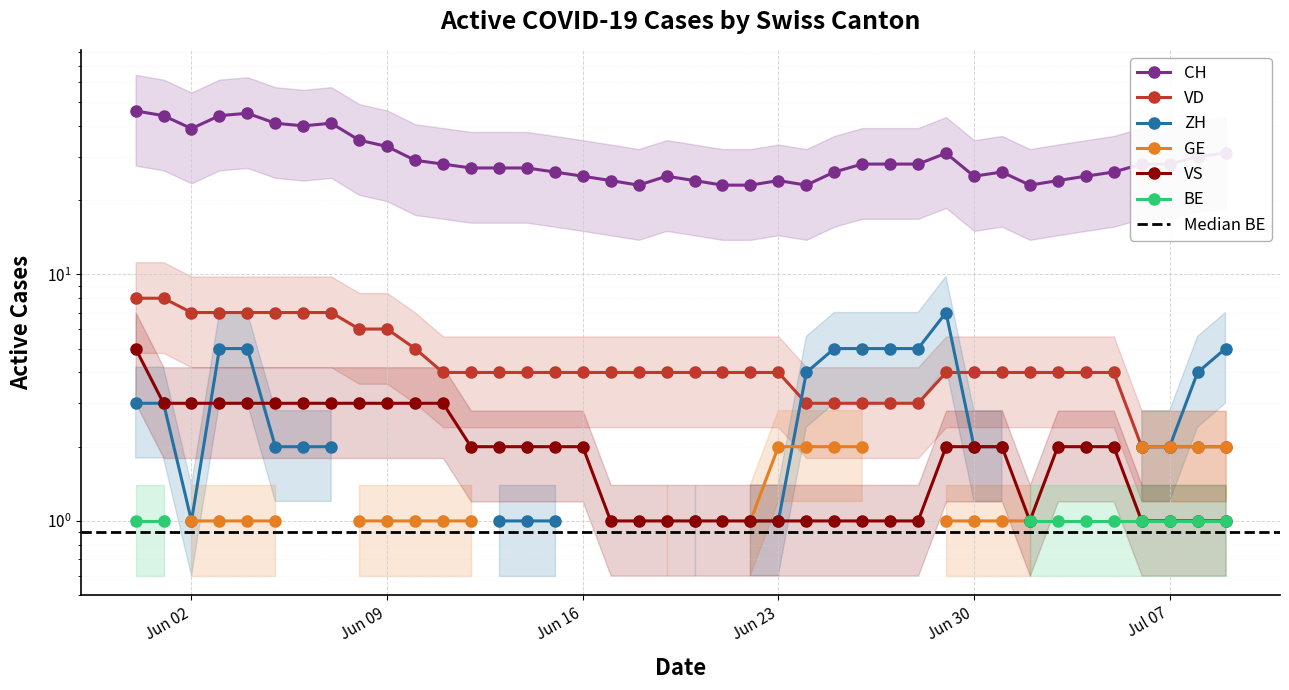

What value does the VD series have at 2020-06-20?

4